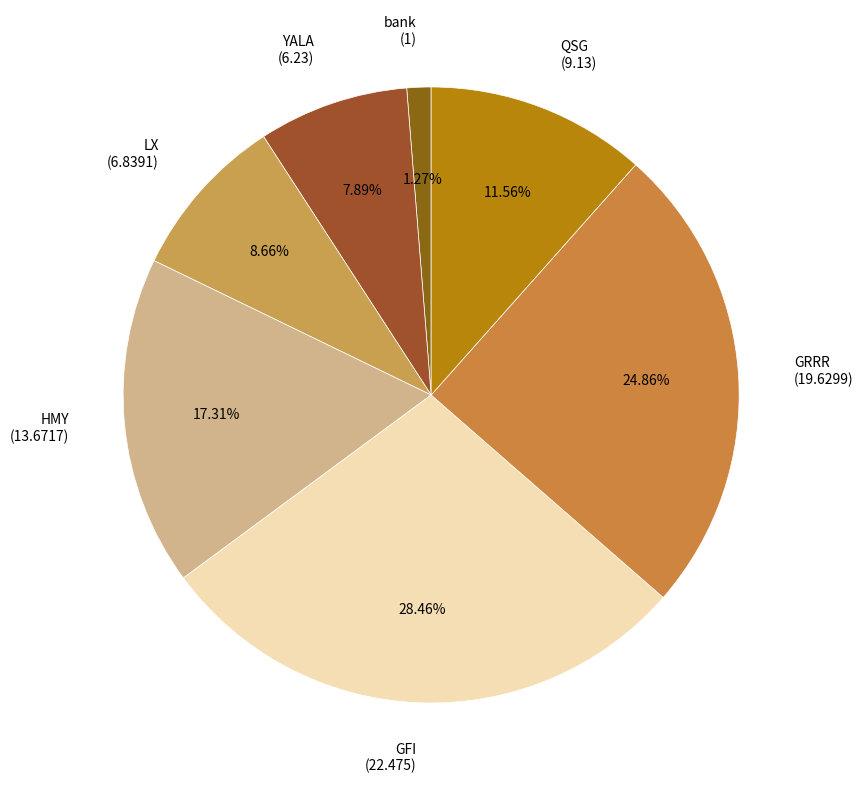

Does HMY represent more than half of the total?

No